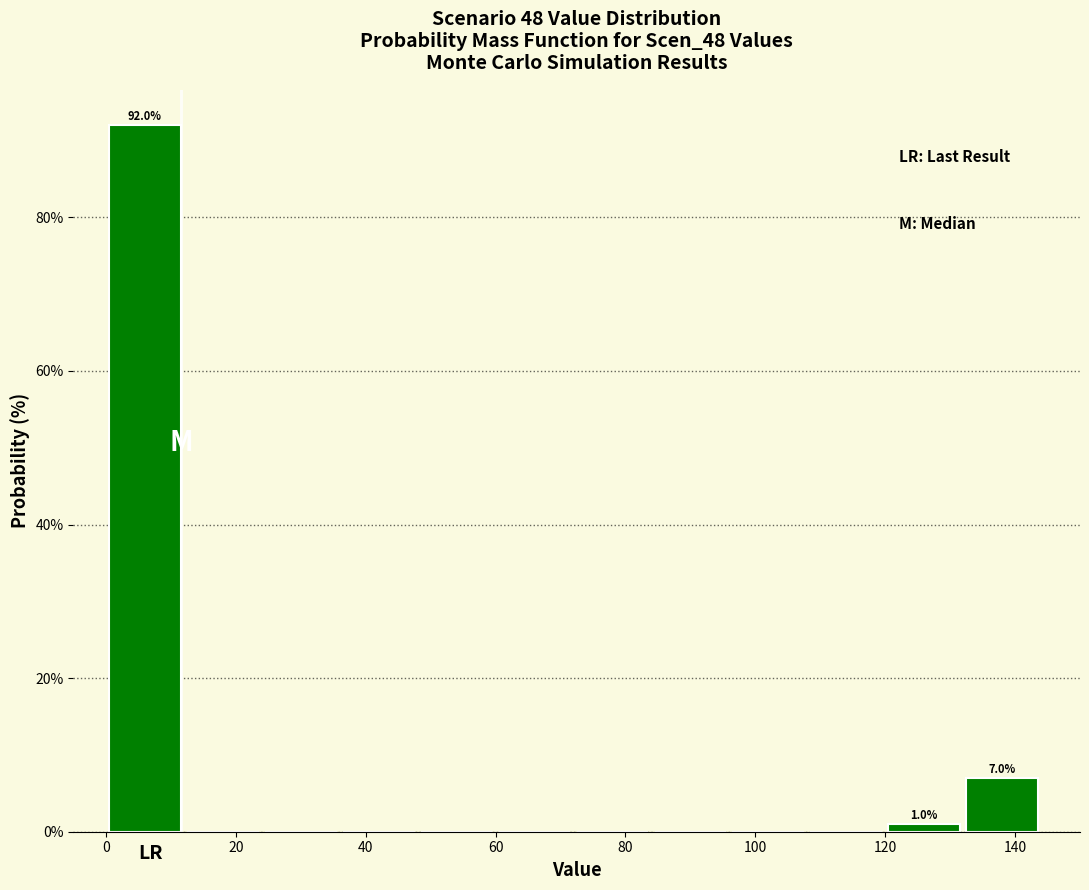

Over which range of the x-axis is the bar tallest?

0 to 12